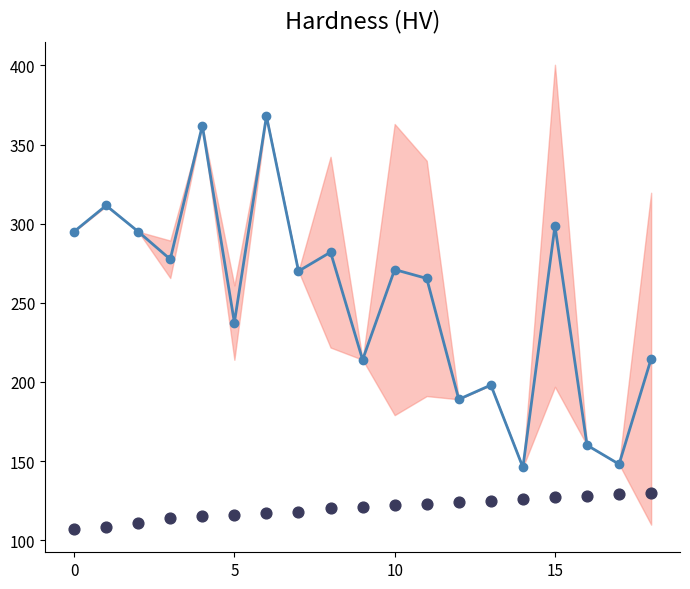

At which category is the sum across all series the highest?

6